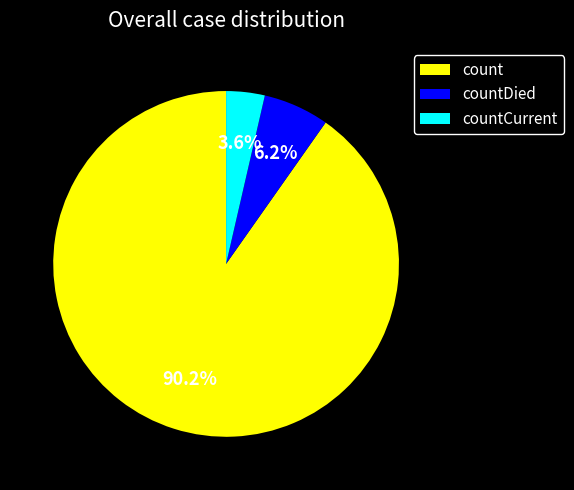

Which slice is the smallest?

countCurrent